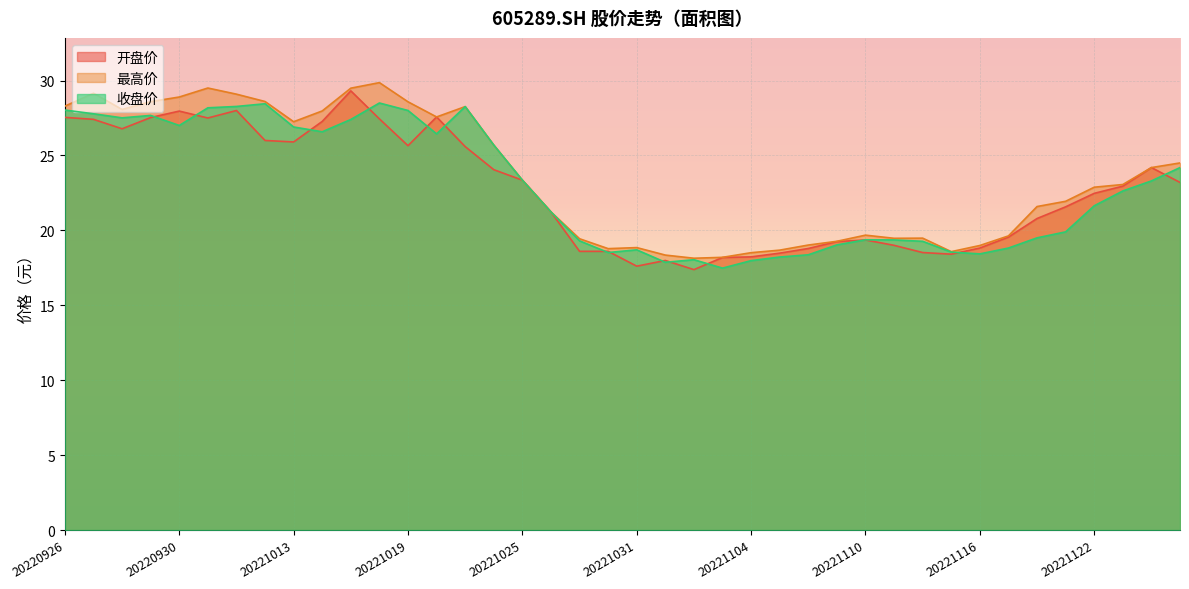

What is the difference between the maximum and second lowest values in the 收盘价 series?

10.6